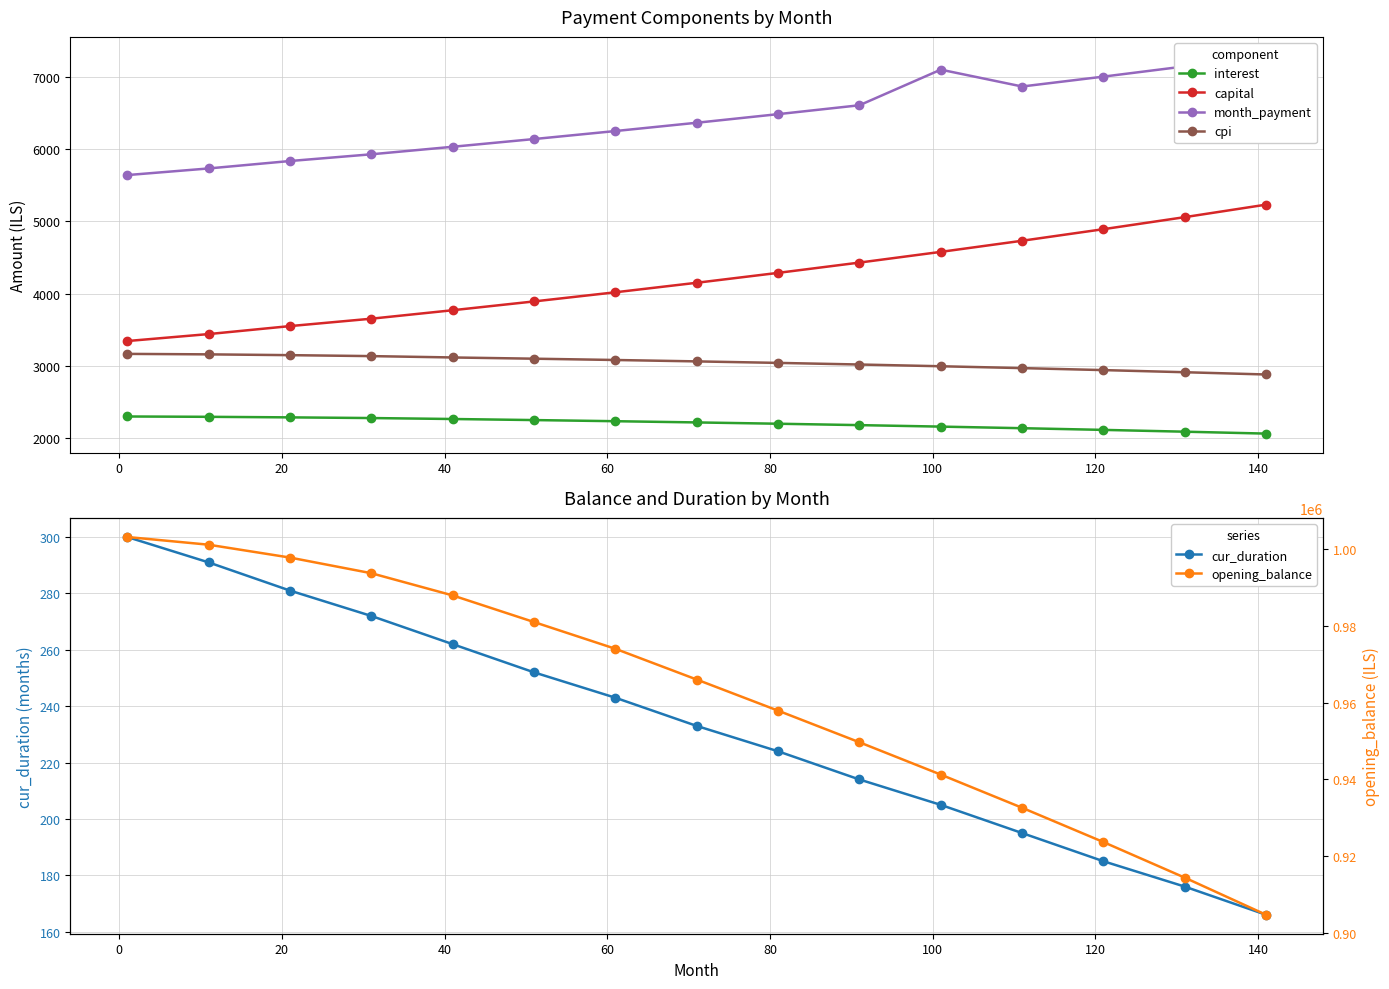

True or false: cpi and opening_balance intersect in this chart.

False